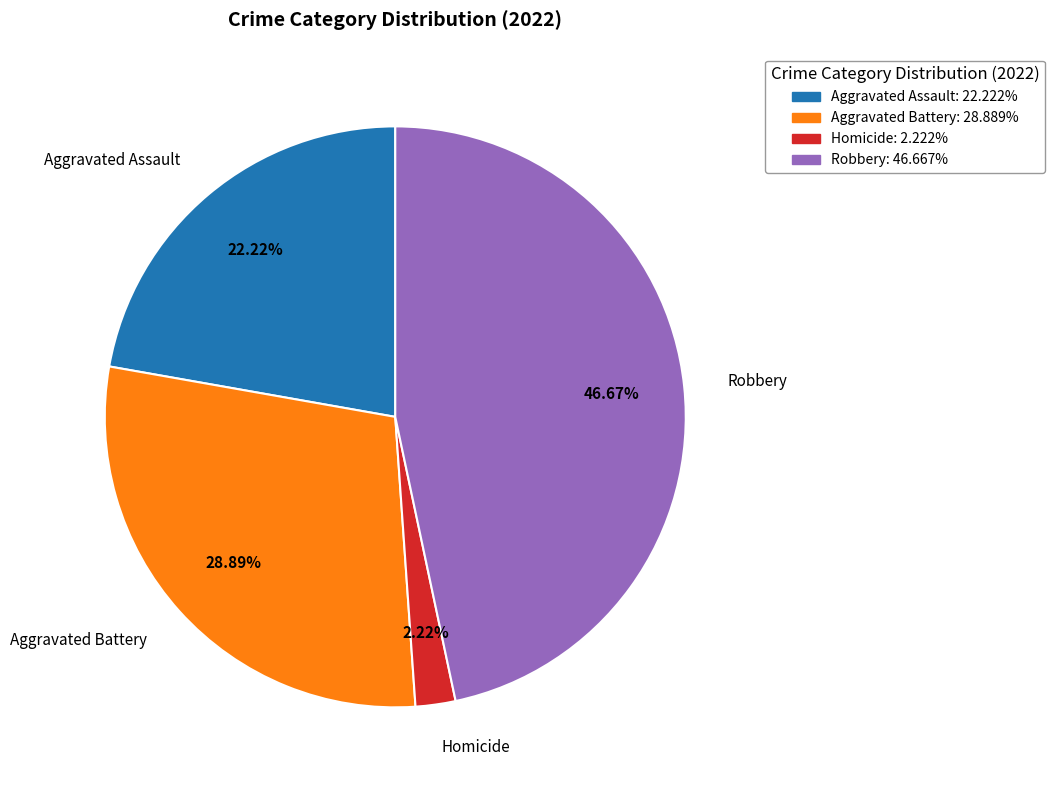

Does any single category account for the majority?

No